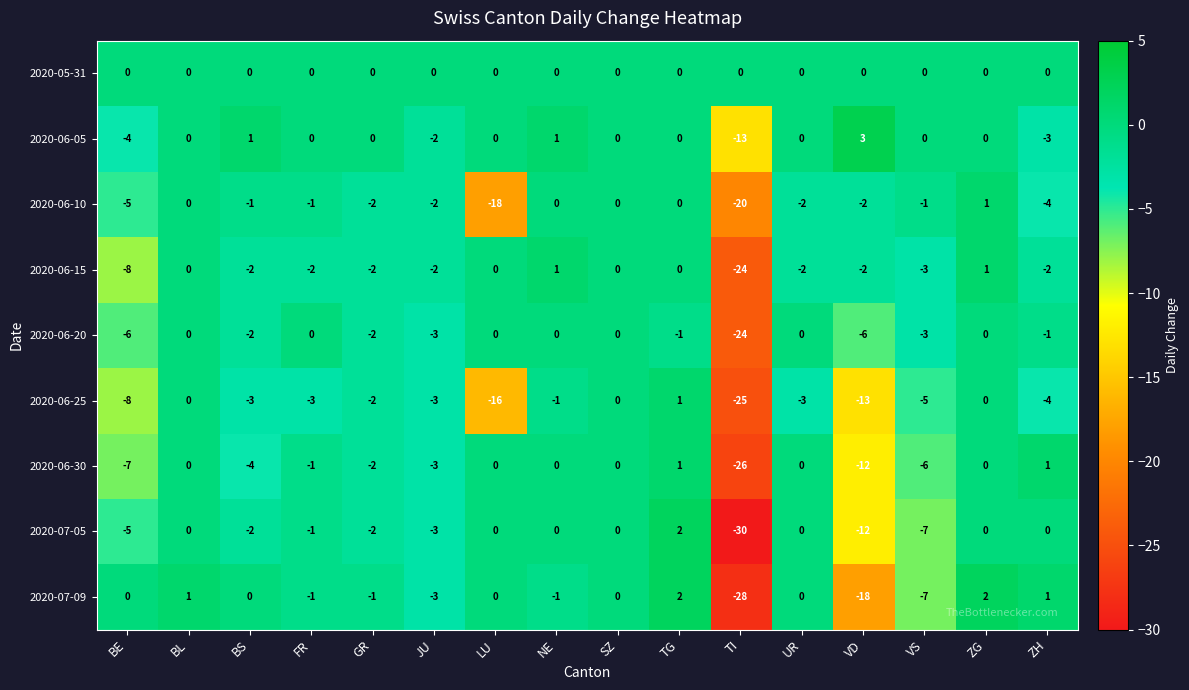

Which category has the highest value across all series?

VD